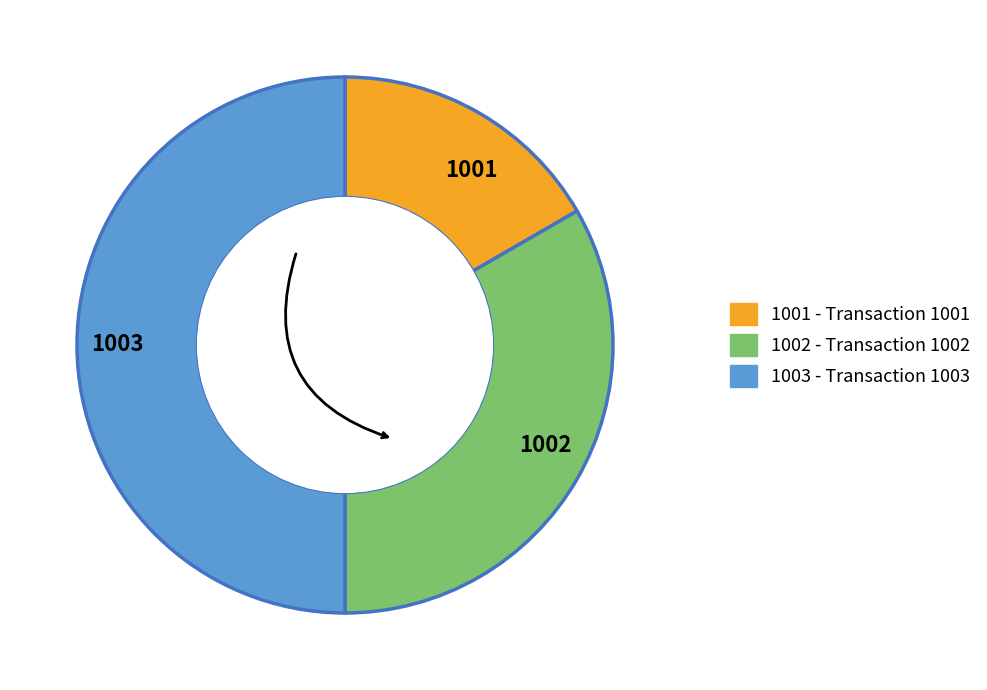

Approximately how many times larger is the value at 1003 compared to 1001?

3.0